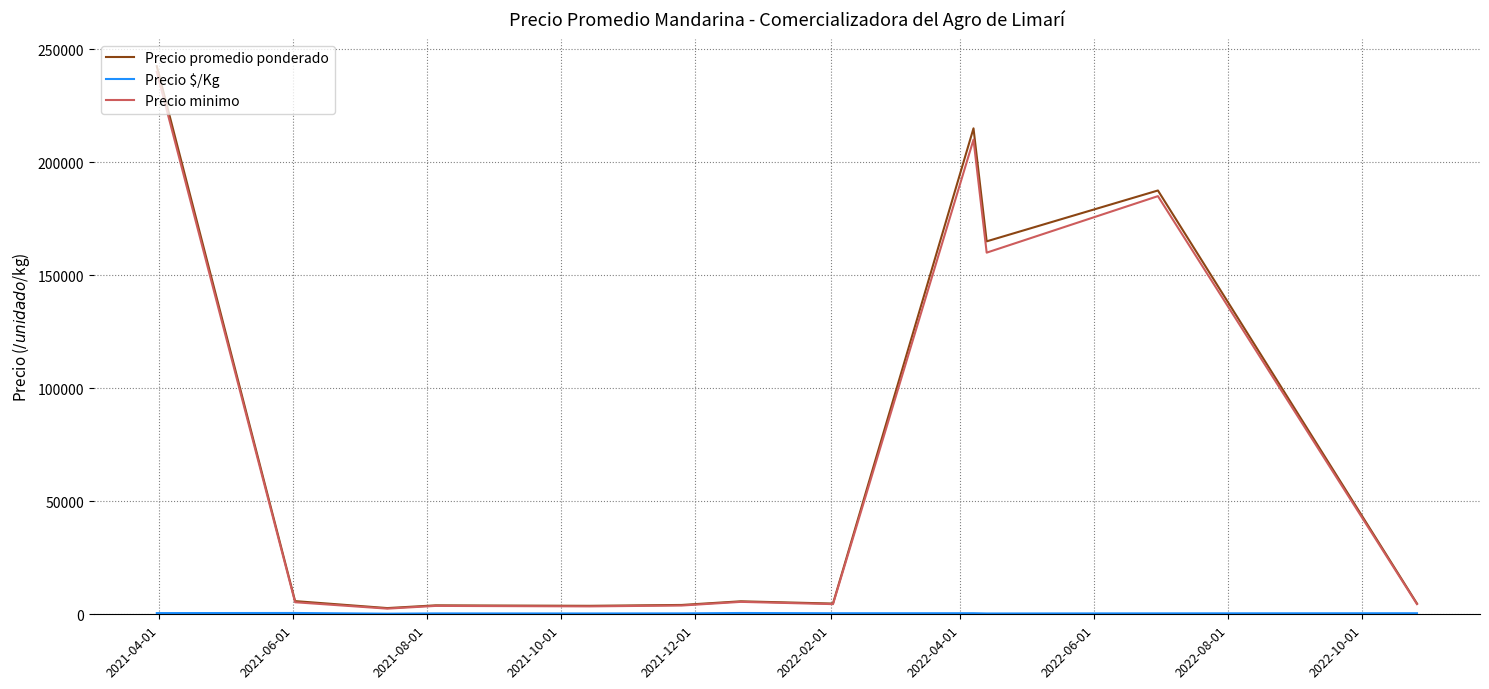

Which series has the largest range (max minus min)?

Precio promedio ponderado